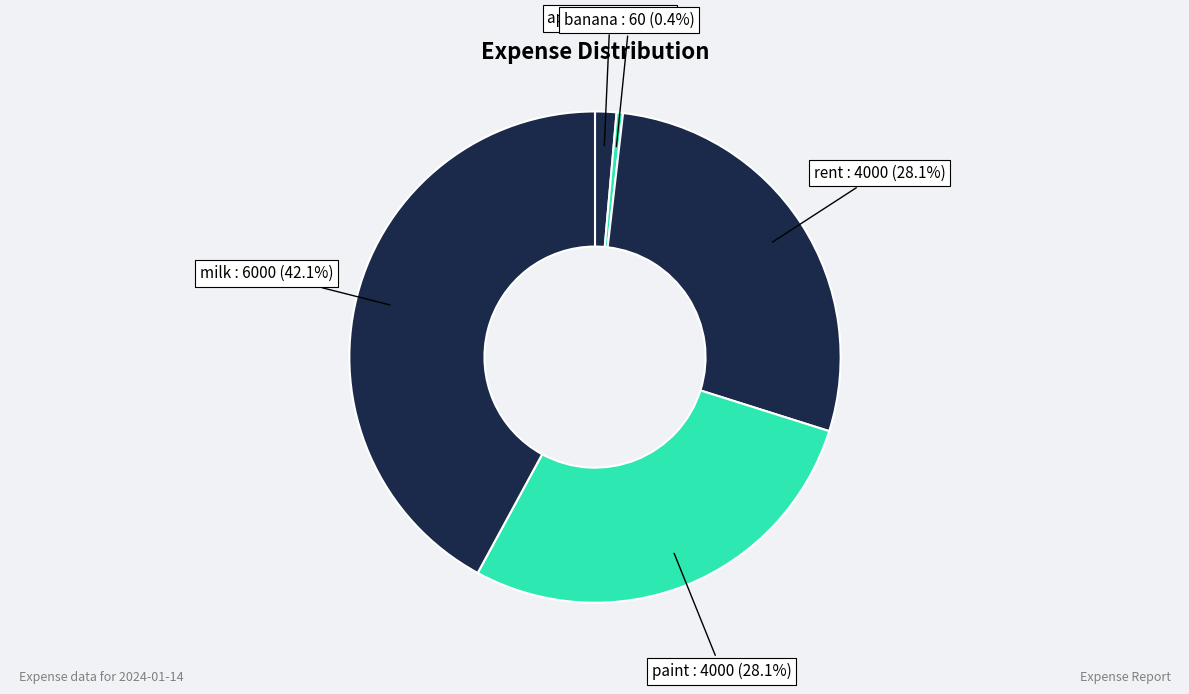

True or false: apple accounts for 1% of the total.

True